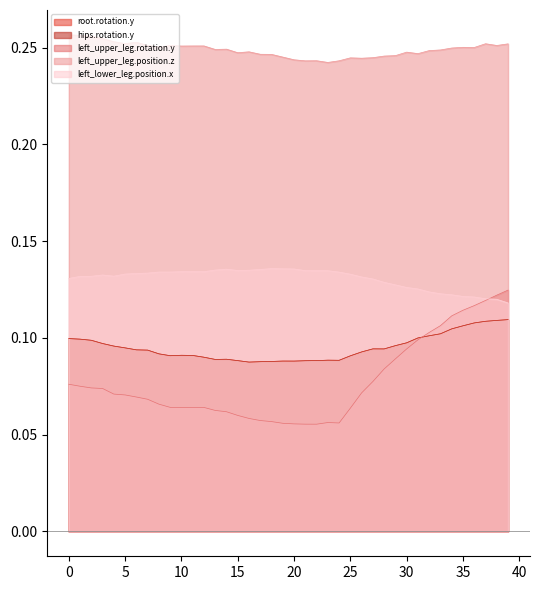

Which category has the highest value in the hips.rotation.y series?

39